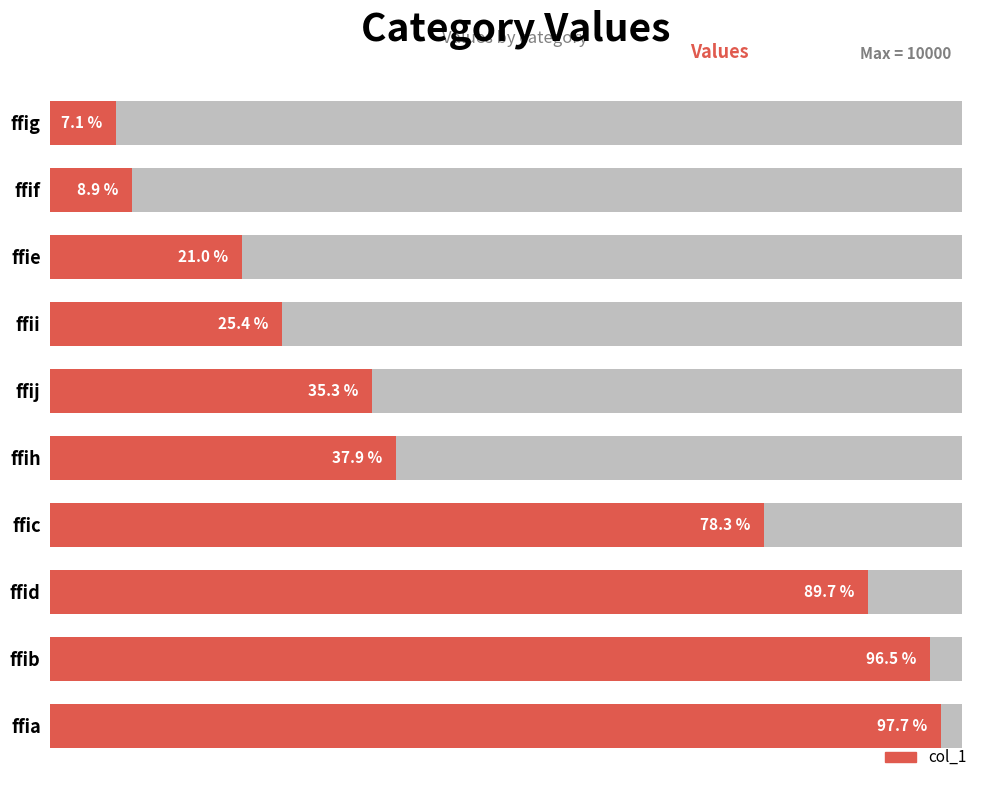

Reading left to right, transcribe all the data shown in this chart.

9770	9651	8970	7828	3794	3529	2539	2103	893	714